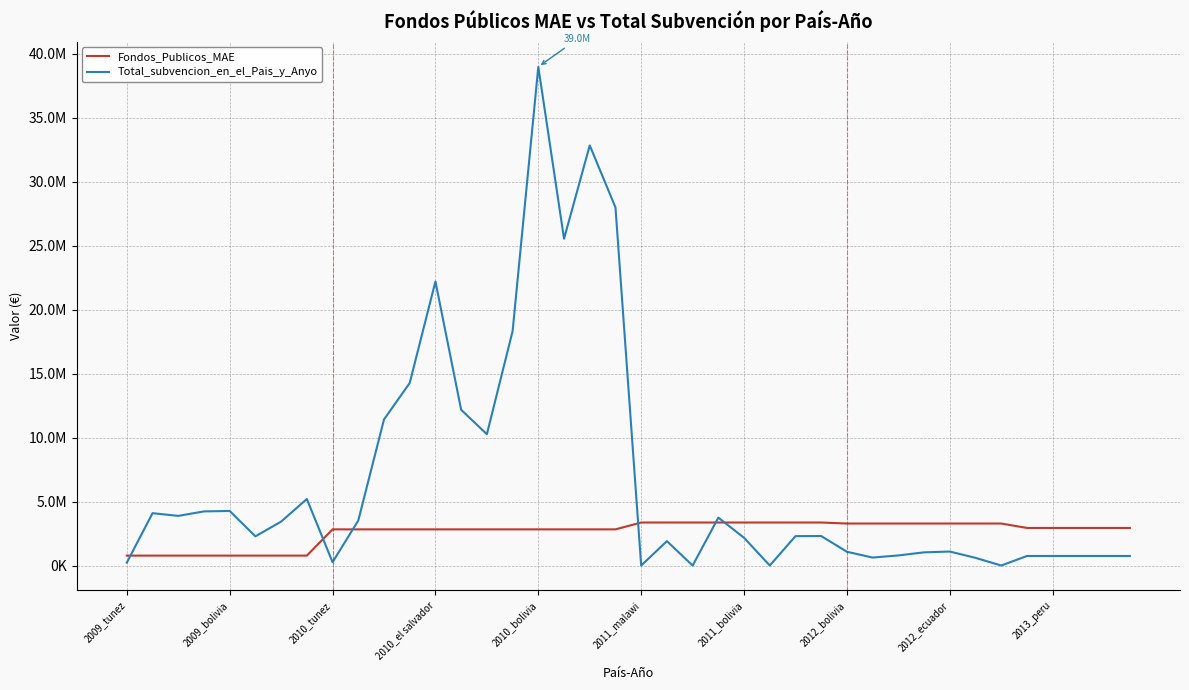

Does the chart have visible grid lines?

Yes